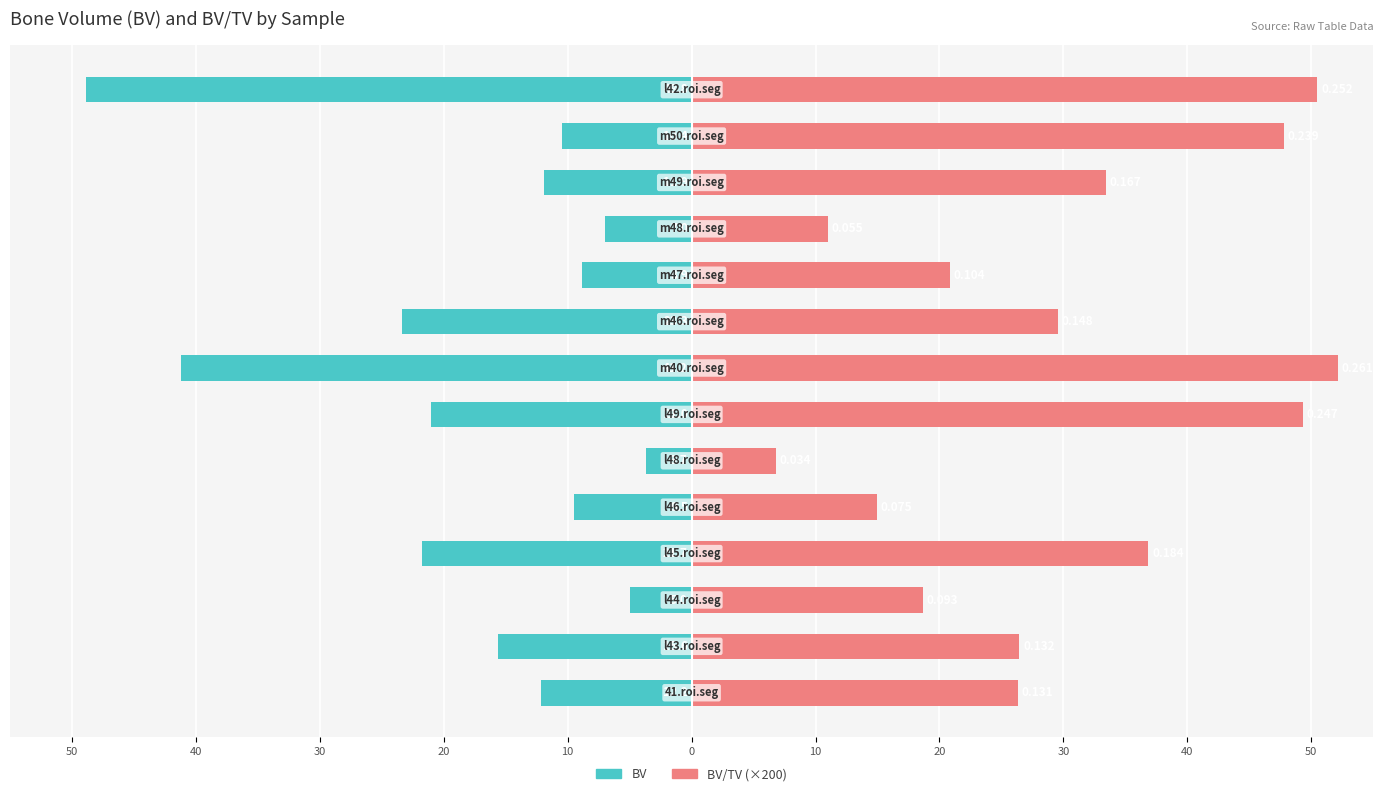

How many bars are there in total?

28